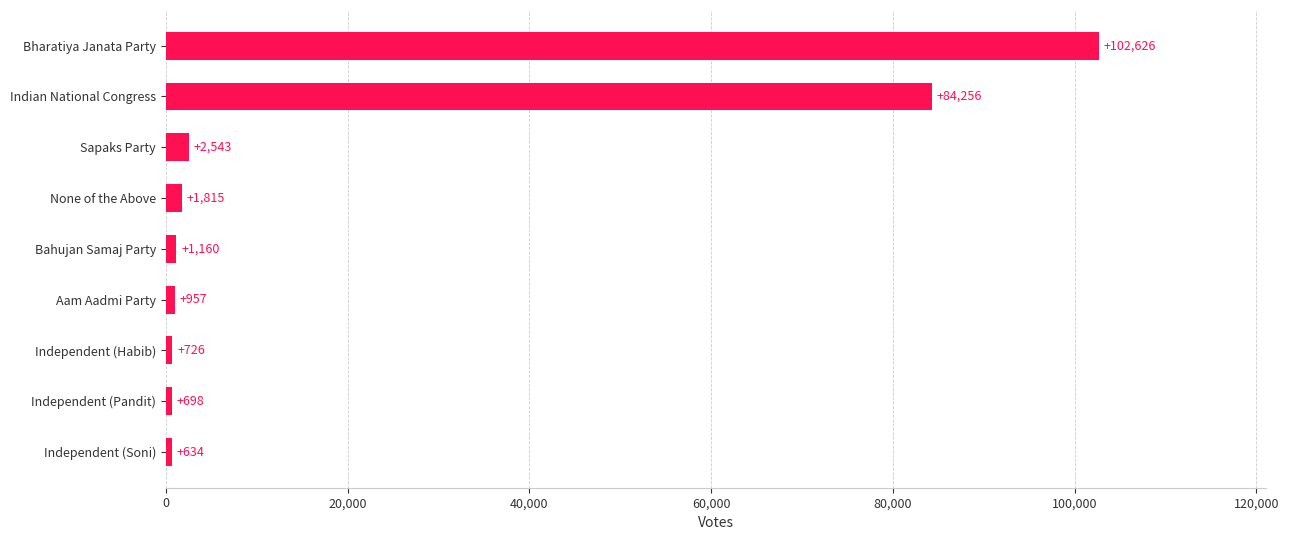

What is the sum of all values?

195415